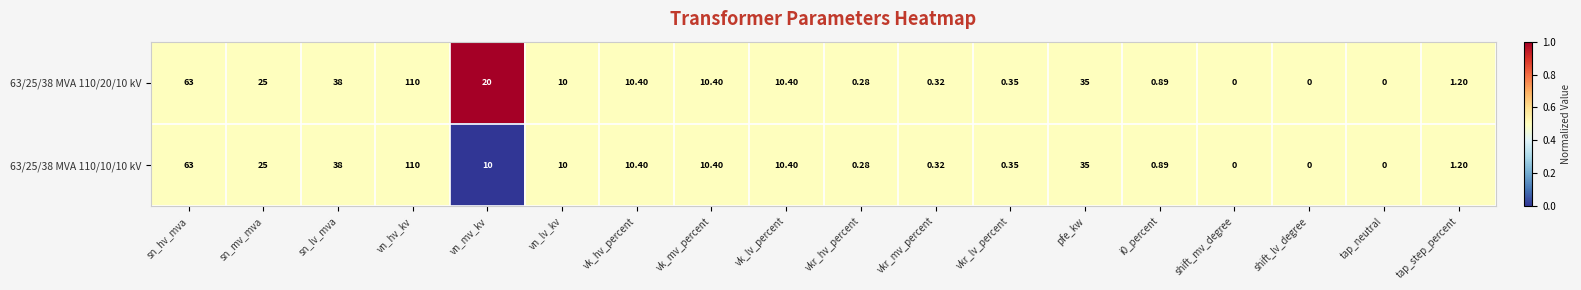

Where does the 63/25/38 MVA 110/20/10 kV series first go above 10?

sn_hv_mva